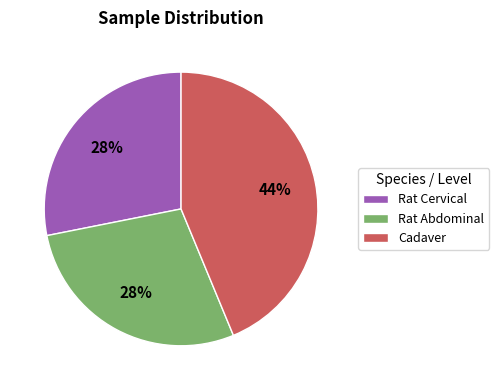

Which has a higher value, Cadaver or Rat Cervical?

Cadaver